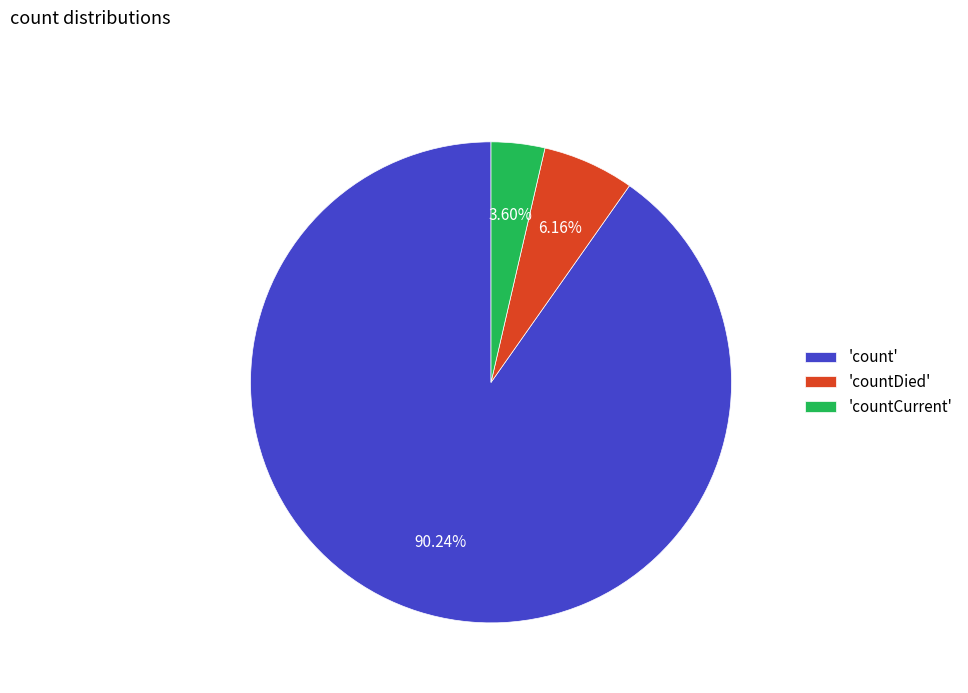

Which has a higher value, 'countDied' or 'countCurrent'?

'countDied'